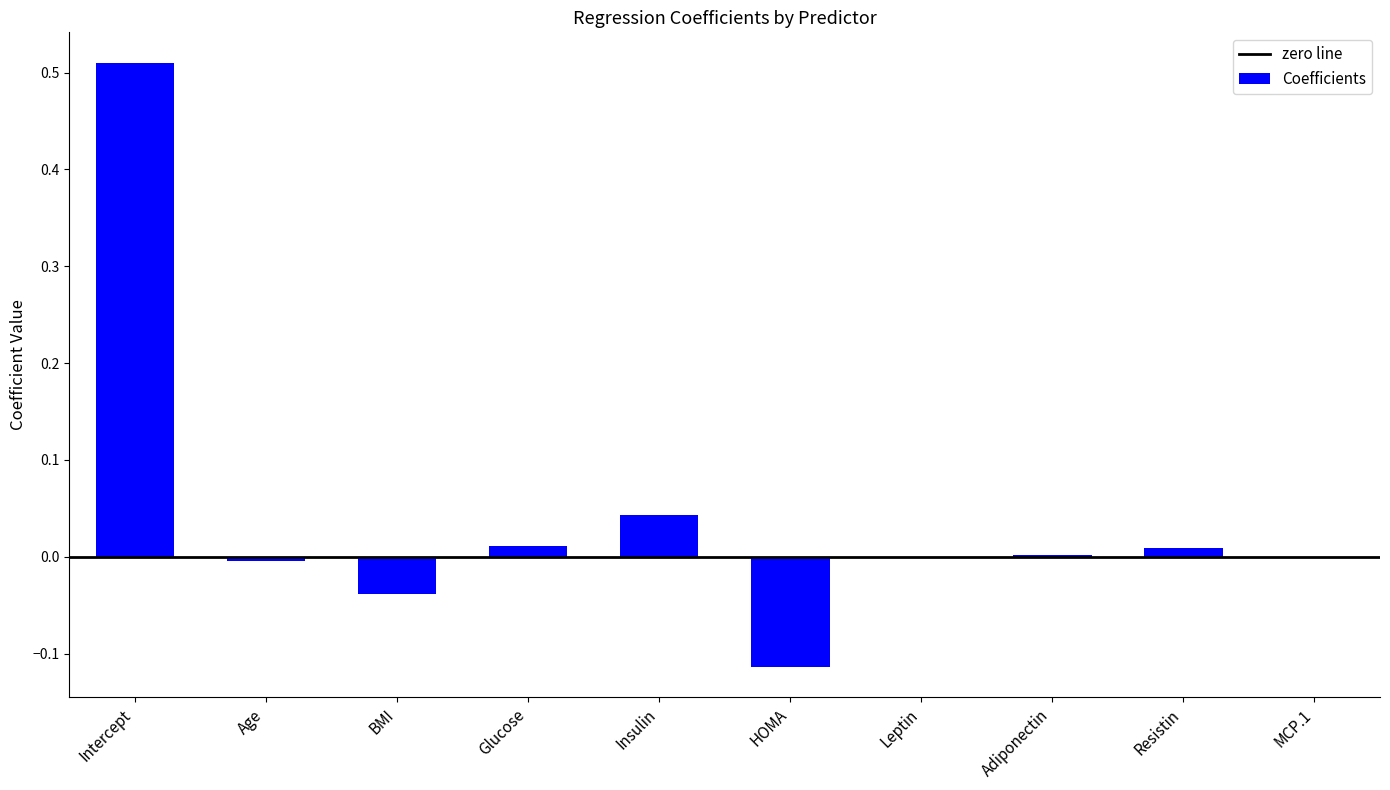

At which label does the data first exceed 0?

Intercept